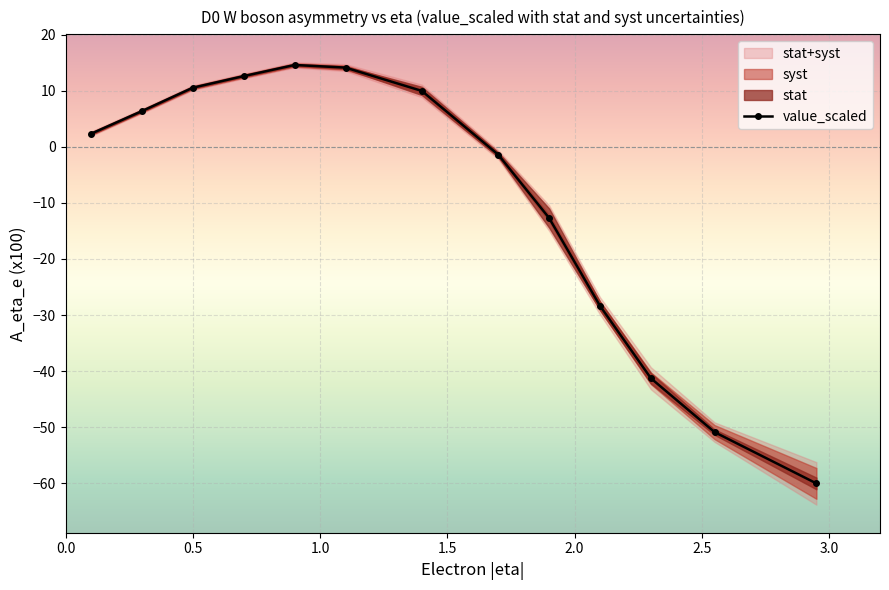

What is the value of the value_scaled point at the 13th from the left?

-60.0